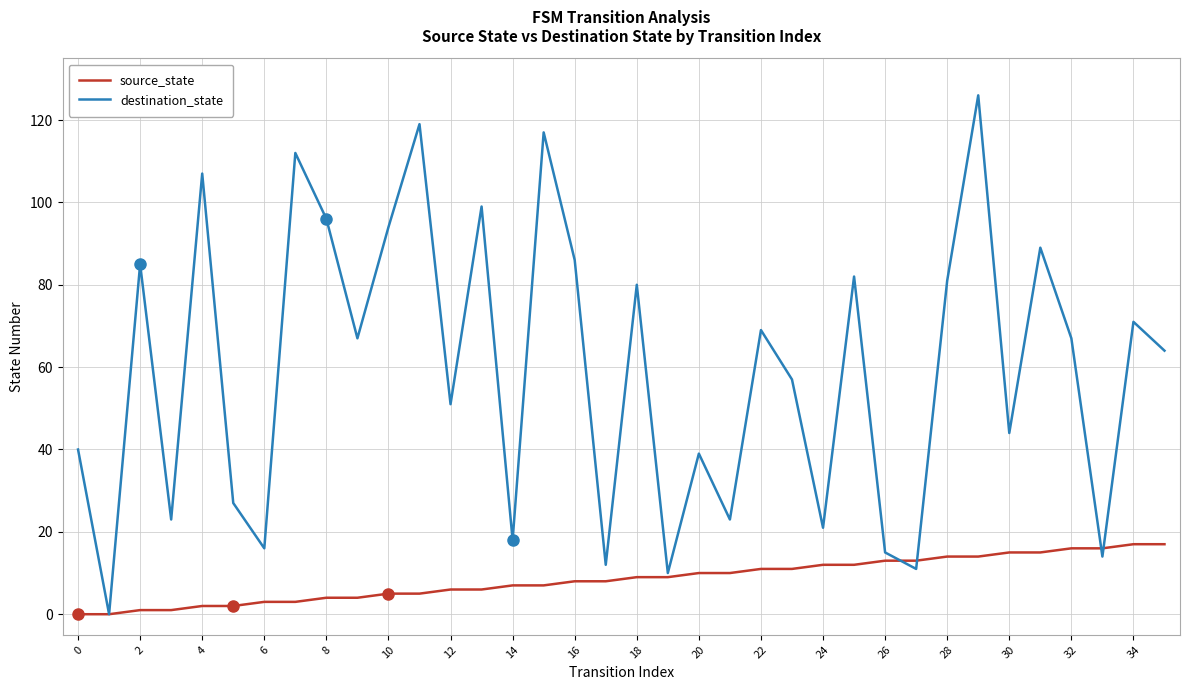

What is the maximum value for source_state?

17